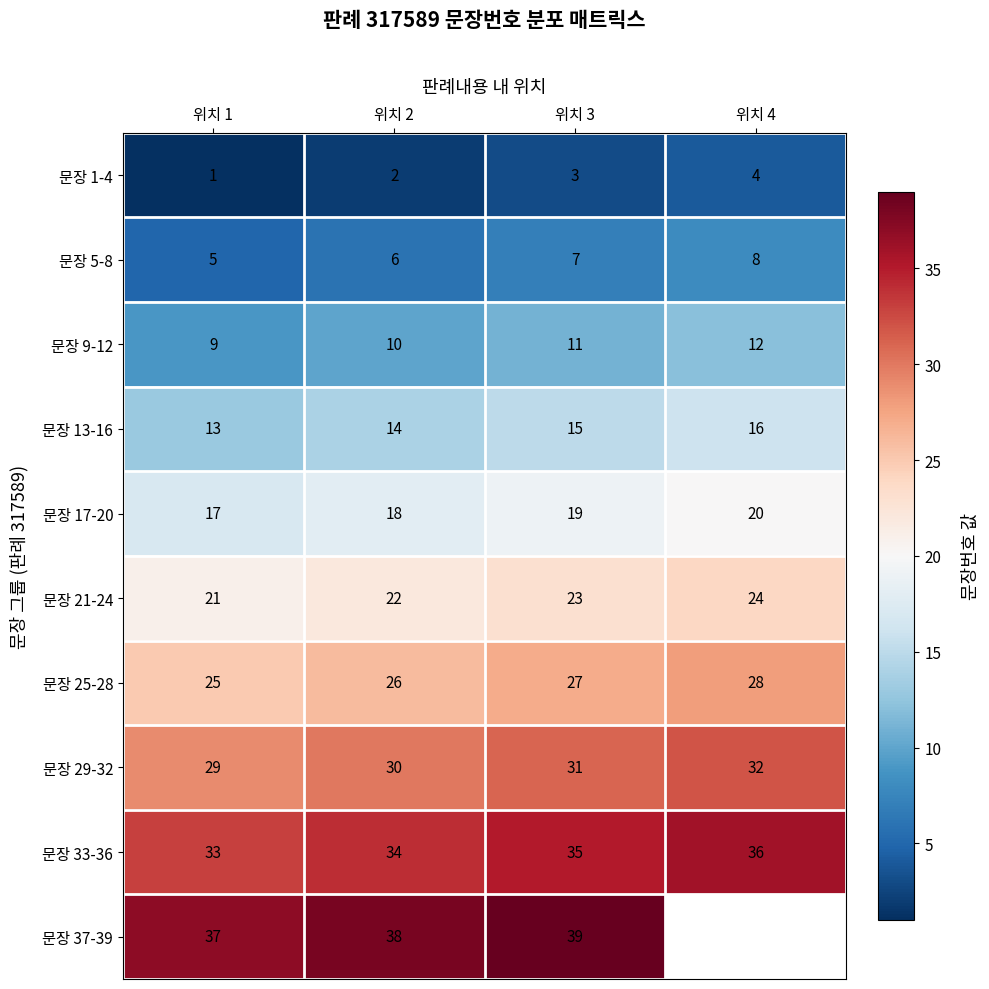

What is the sum of the 문장 13-16 values at 위치 1 and 위치 4?

29